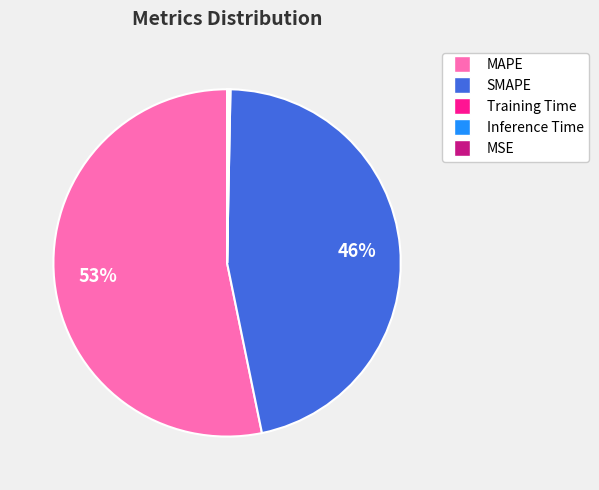

Which category has the biggest portion of the pie?

MAPE